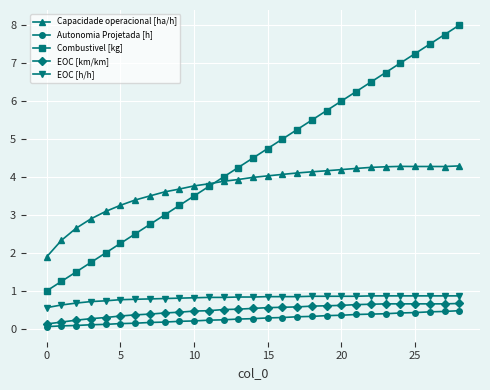

Which series has the largest total across all categories?

Combustivel [kg]